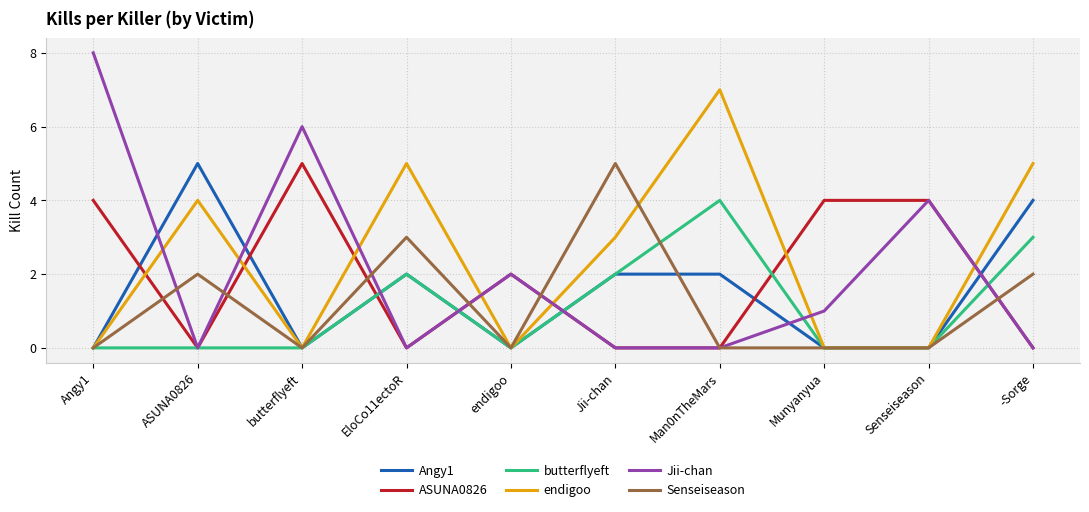

Reading left to right, extract all data points from this chart.

Angy1: 0	5	0	2	0	2	2	0	0	4
ASUNA0826: 4	0	5	0	2	0	0	4	4	0
butterflyeft: 0	0	0	2	0	2	4	0	0	3
endigoo: 0	4	0	5	0	3	7	0	0	5
Jii-chan: 8	0	6	0	2	0	0	1	4	0
Senseiseason: 0	2	0	3	0	5	0	0	0	2